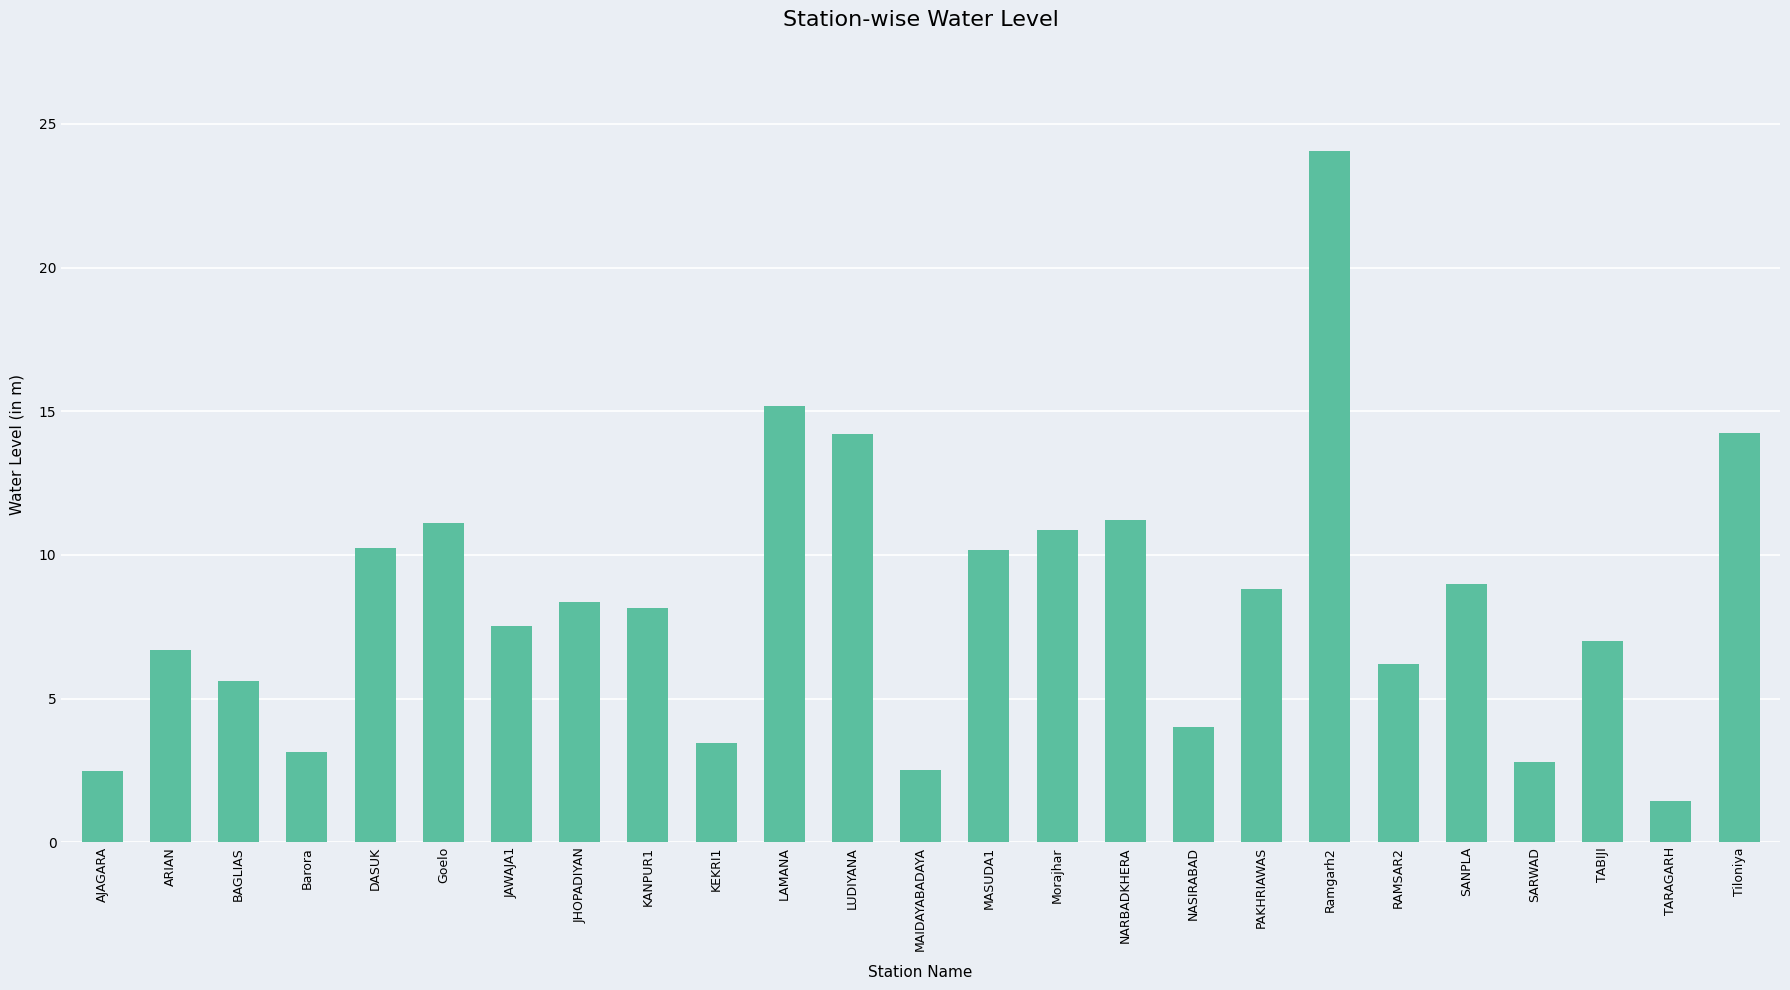

How many data points are above 8?

13